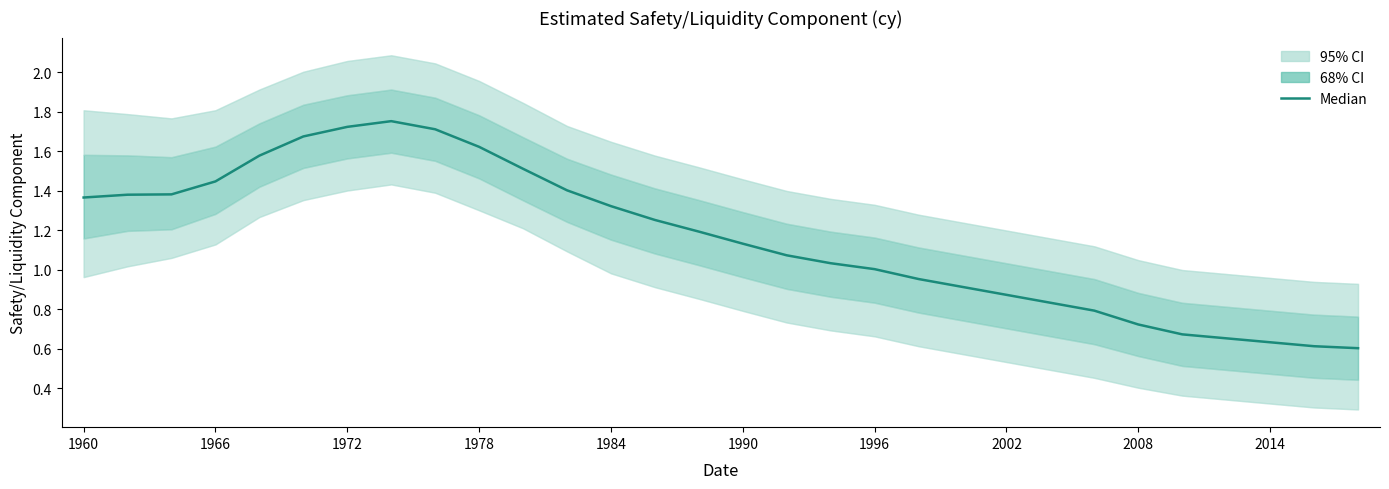

Where is the data nearest to the value 1?

1996